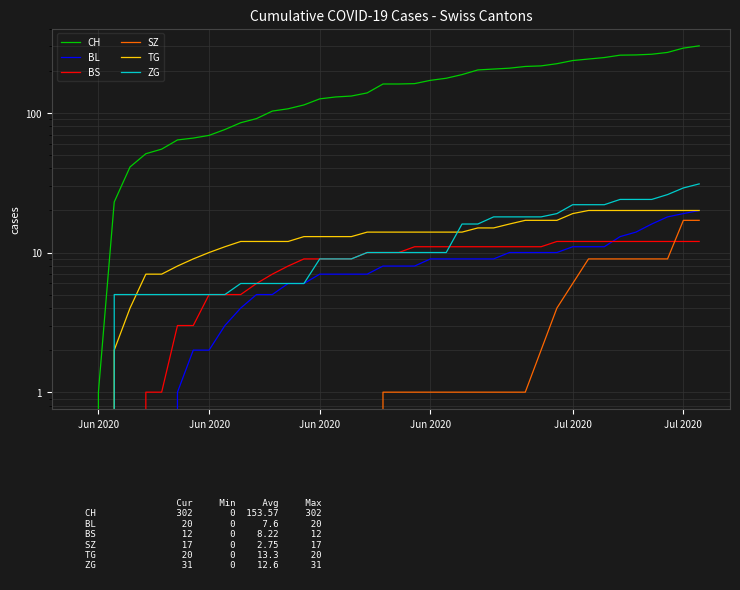

How many series are shown in this chart?

6